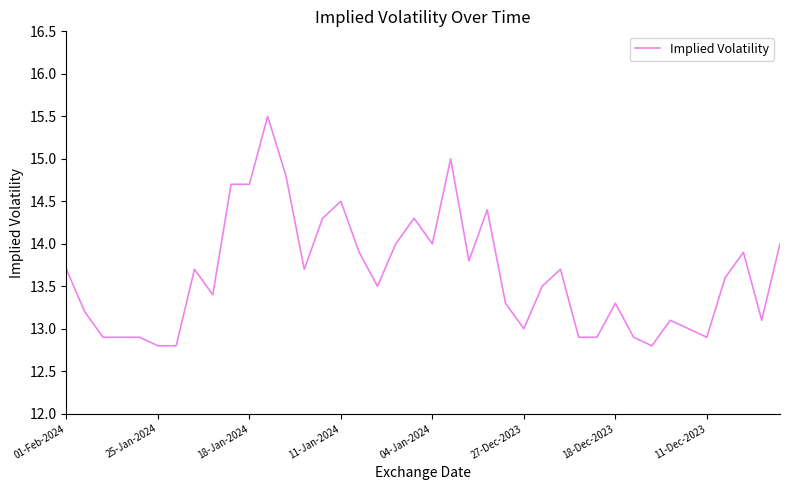

Reading right to left, transcribe all the data shown in this chart.

14.0	13.1	13.9	13.6	12.9	13.0	13.1	12.8	12.9	13.3	12.9	12.9	13.7	13.5	13.0	13.3	14.4	13.8	15.0	14.0	14.3	14.0	13.5	13.9	14.5	14.3	13.7	14.8	15.5	14.7	14.7	13.4	13.7	12.8	12.8	12.9	12.9	12.9	13.2	13.7